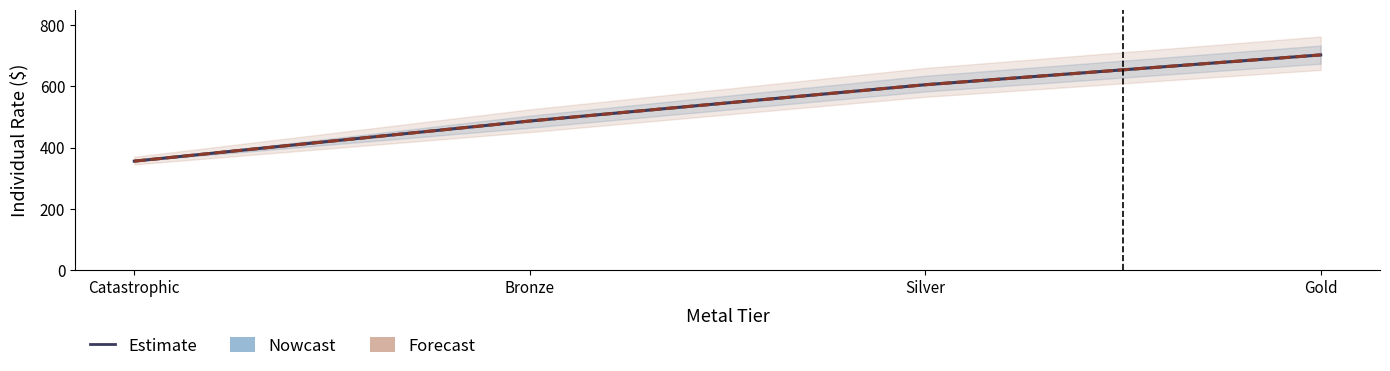

What is the total value across all series at Gold?

1404.5